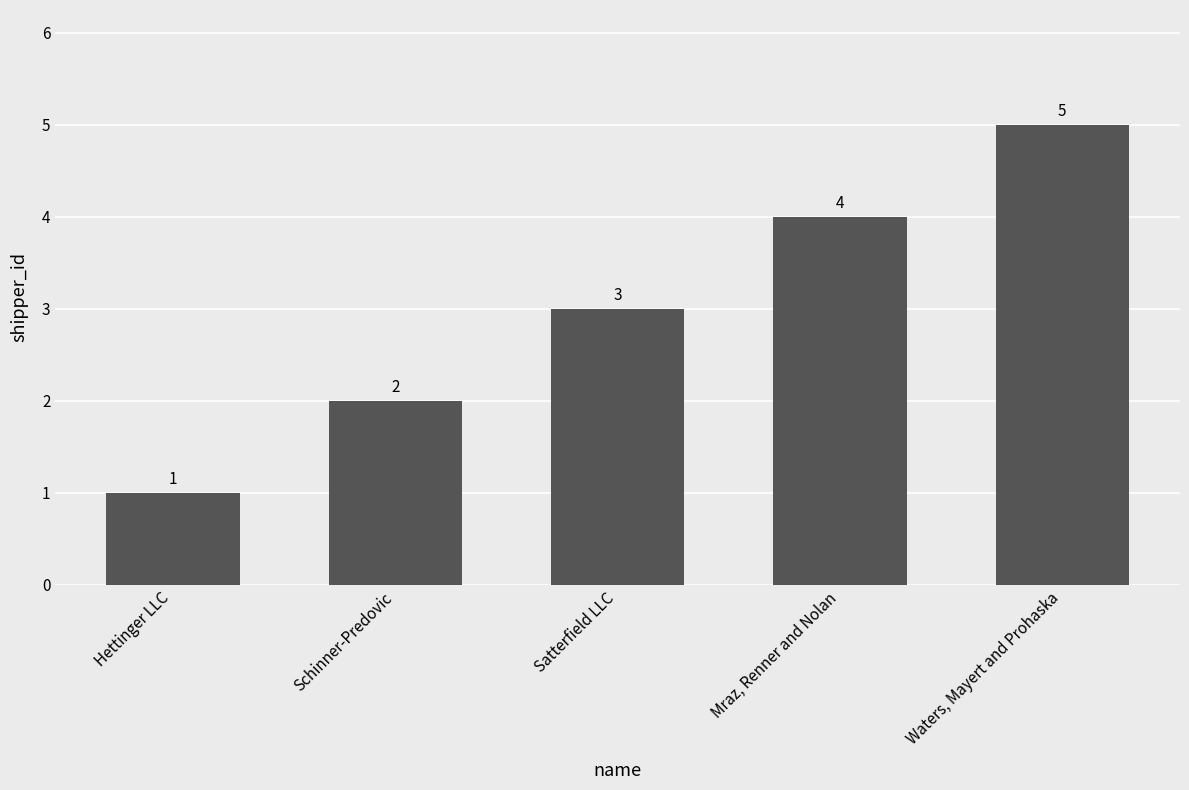

Reading left to right, transcribe all the data shown in this chart.

Hettinger LLC=1	Schinner-Predovic=2	Satterfield LLC=3	Mraz, Renner and Nolan=4	Waters, Mayert and Prohaska=5